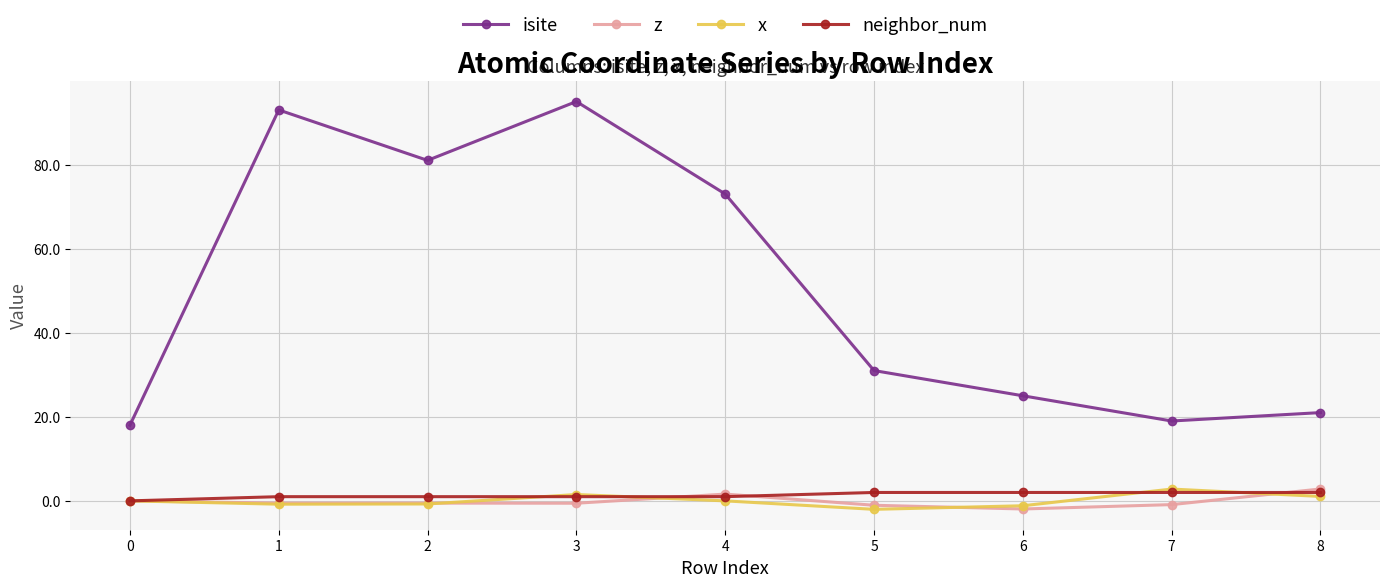

The neighbor_num series shows 2.0 at 8. True or false?

True